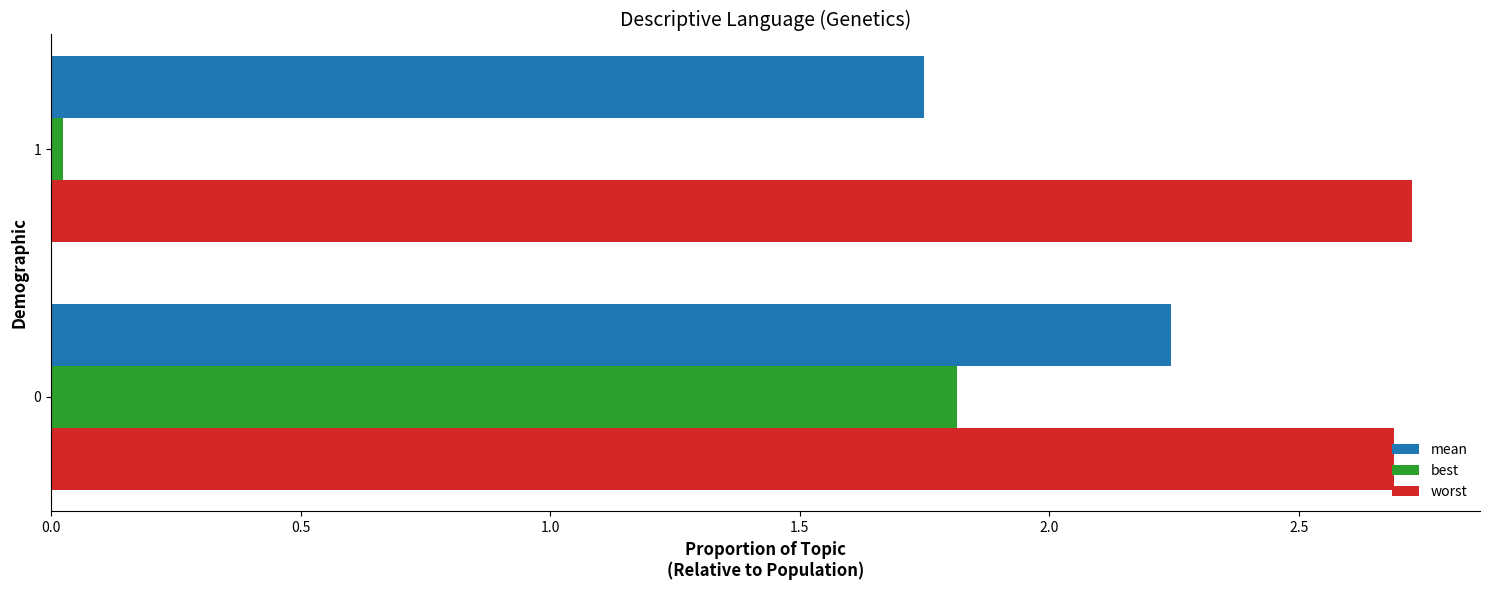

What is the sum of all worst values?

5.4